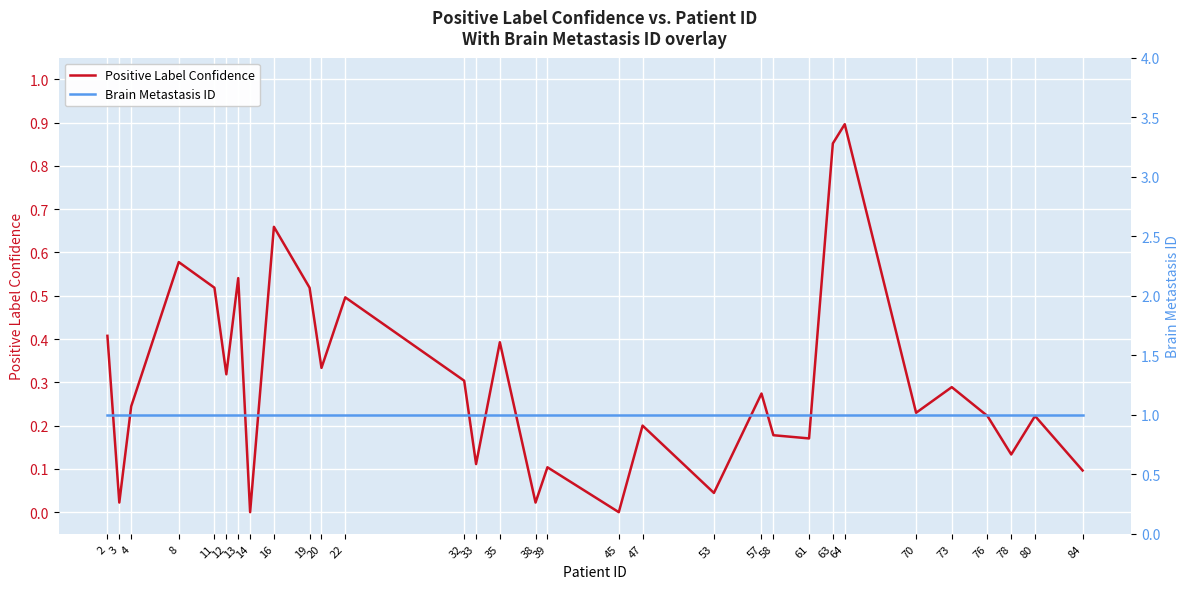

How many values in Positive Label Confidence are above zero?

29